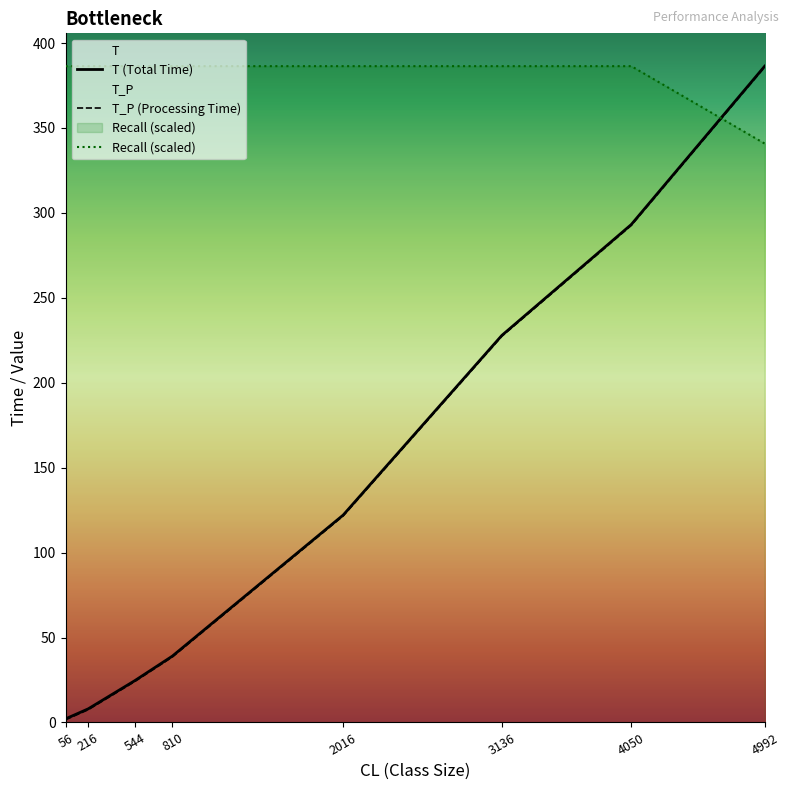

Which series ends up on top after the final intersection of T_P (Processing Time) and Recall (scaled)?

T_P (Processing Time)